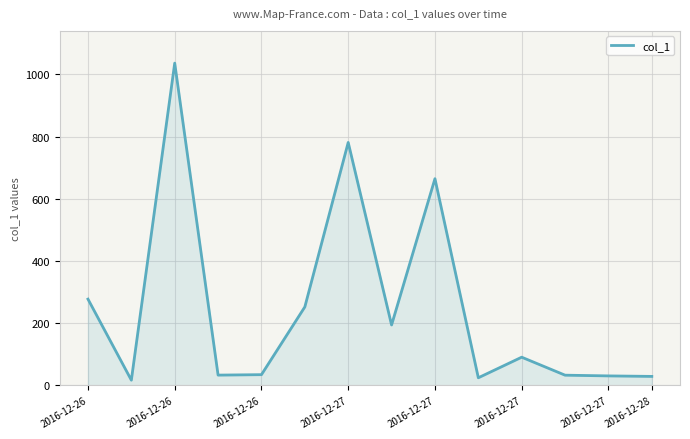

What is the maximum value shown in the chart?

1035.9